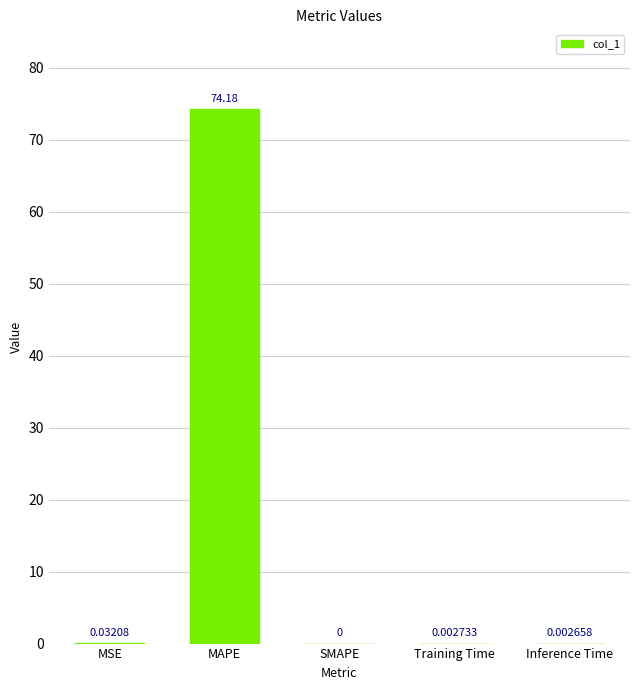

At which category does the chart reach its peak across all series?

MAPE